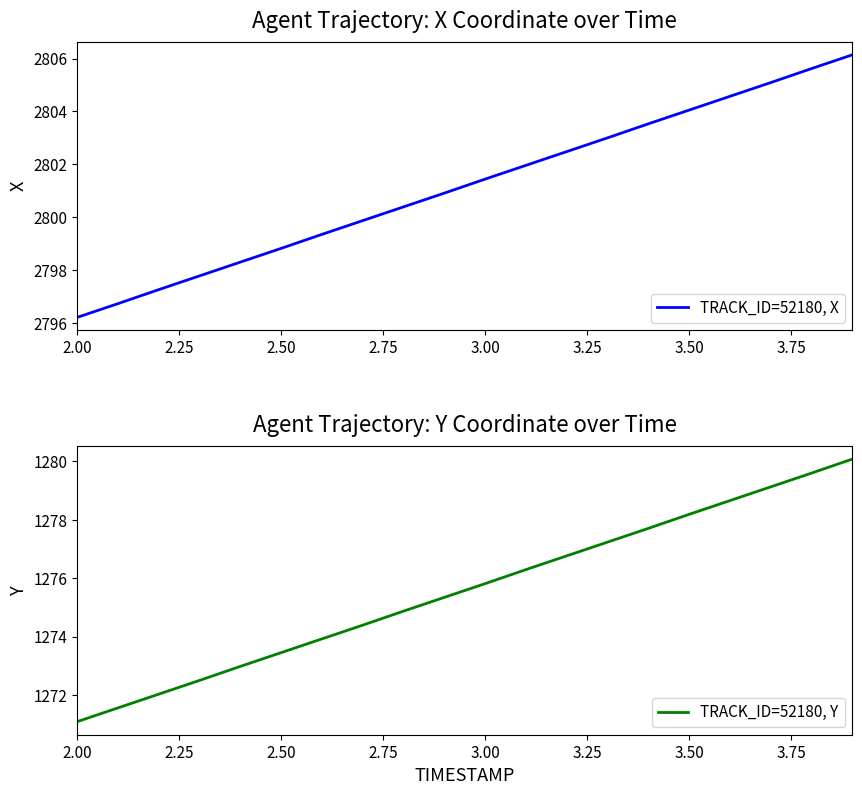

Which series has the largest total across all categories?

TRACK_ID=52180, X